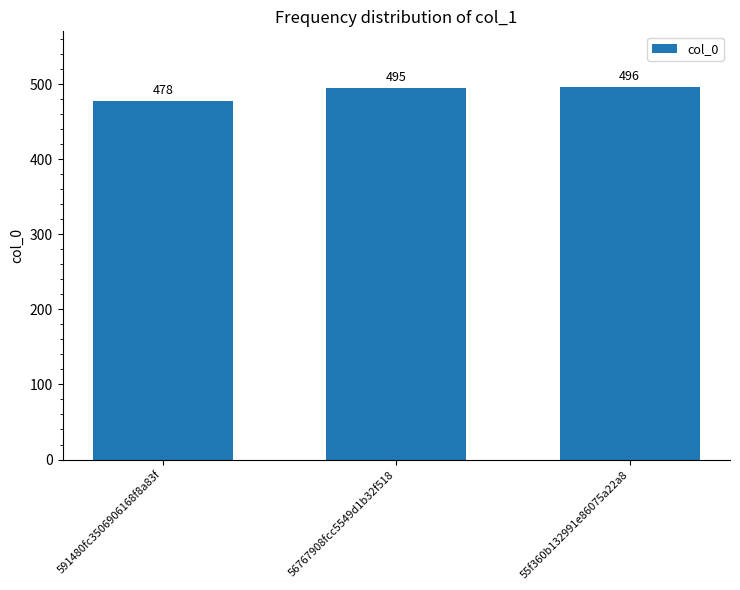

What is the difference between the second highest and minimum values?

17